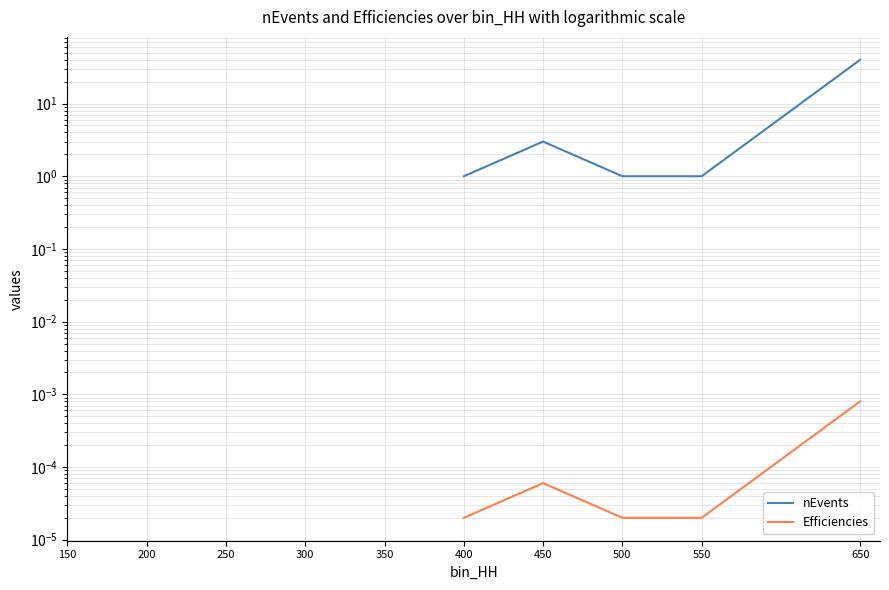

What are all the series names shown in the legend?

nEvents, Efficiencies